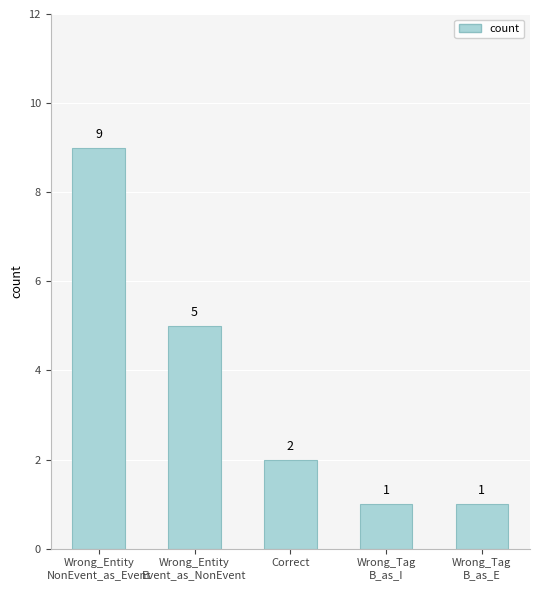

How many categories are shown in the chart?

5